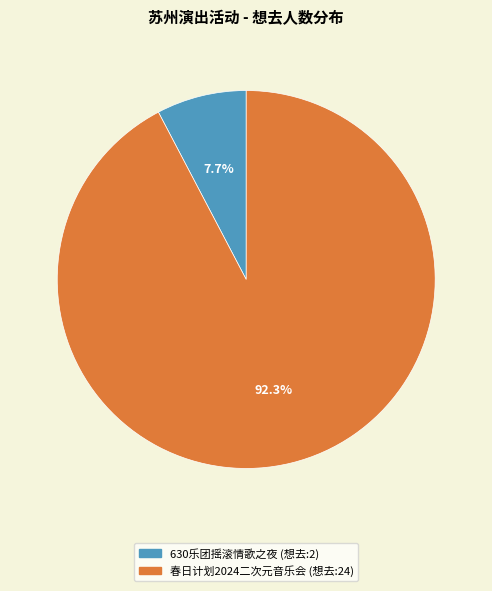

Is there any slice that represents more than half of the pie?

Yes